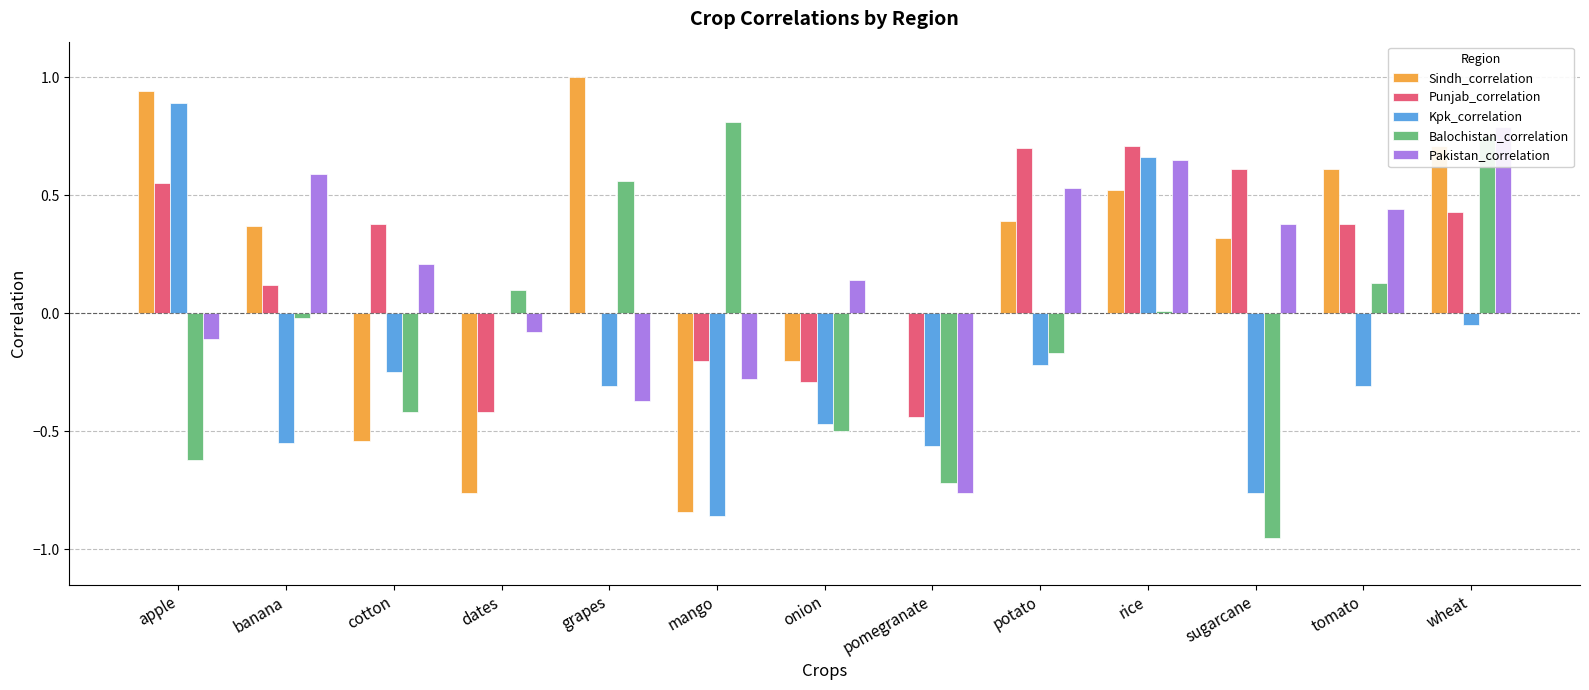

True or false: Sindh_correlation has a value of 1.4 at grapes.

False